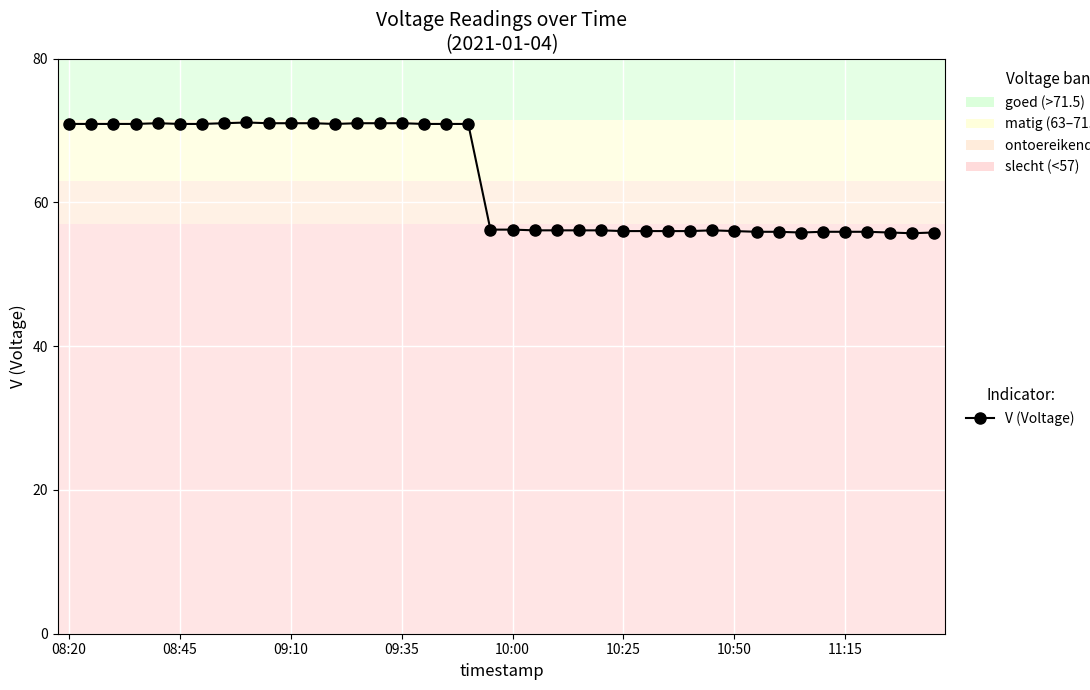

How many lines are shown in the chart?

1